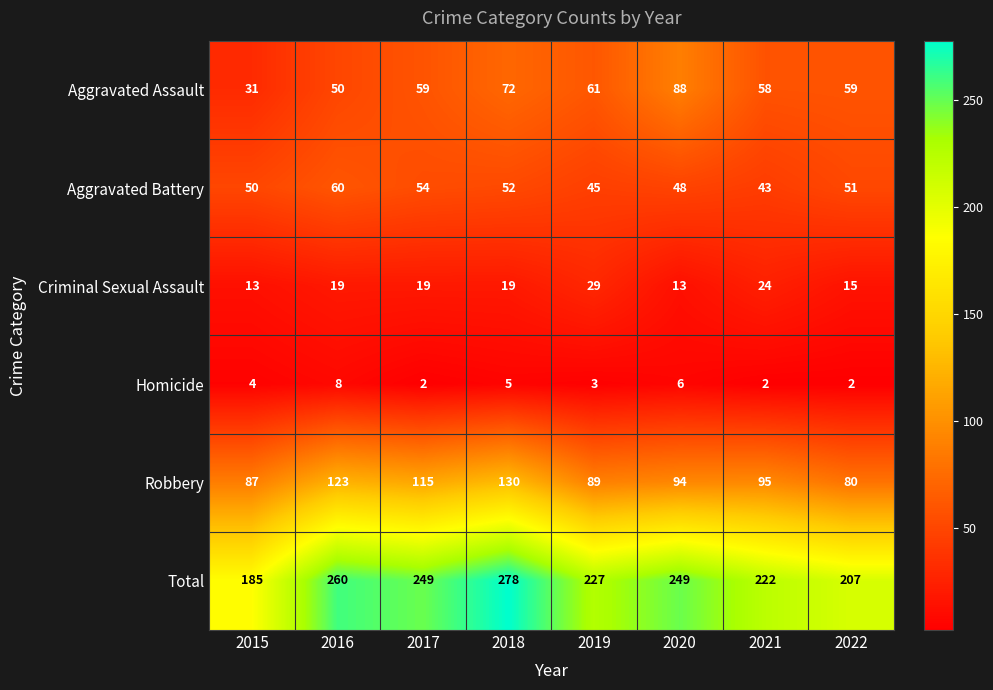

What is the difference between the second highest and second lowest values in the Total series?

53